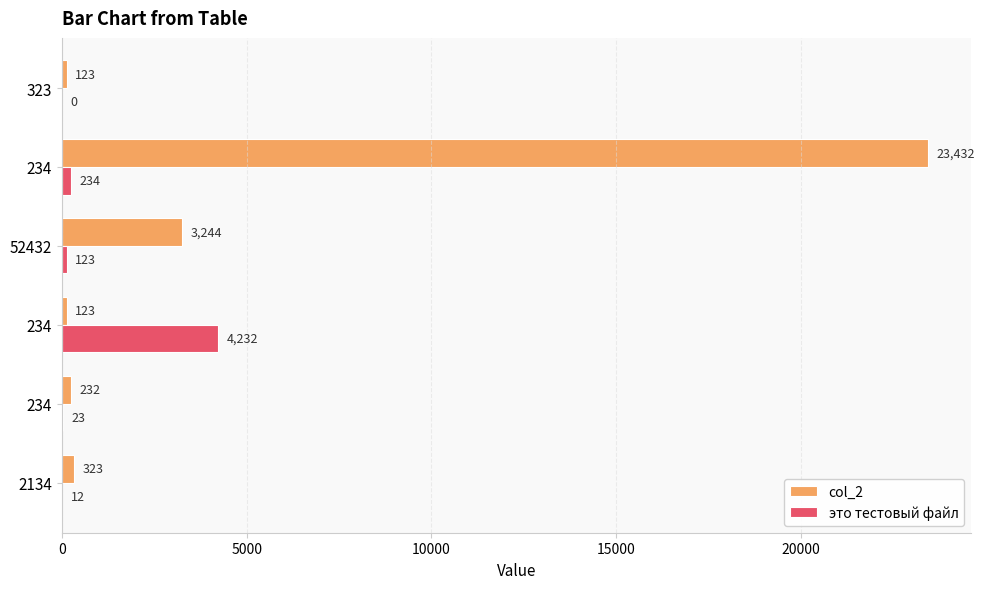

How many distinct data groups are displayed?

2